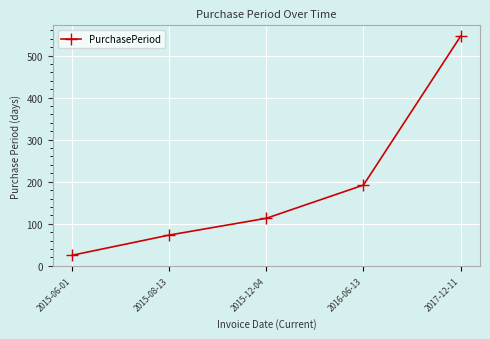

What is the value of the 4th point from the left?

192